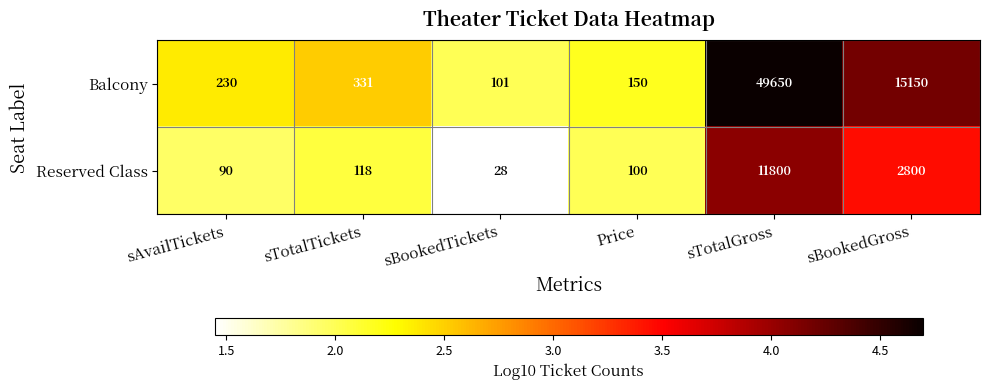

Reading left to right, list all the values displayed in this chart.

Balcony: sAvailTickets=230	sTotalTickets=331	sBookedTickets=101	Price=150	sTotalGross=49650	sBookedGross=15150
Reserved Class: sAvailTickets=90	sTotalTickets=118	sBookedTickets=28	Price=100	sTotalGross=11800	sBookedGross=2800